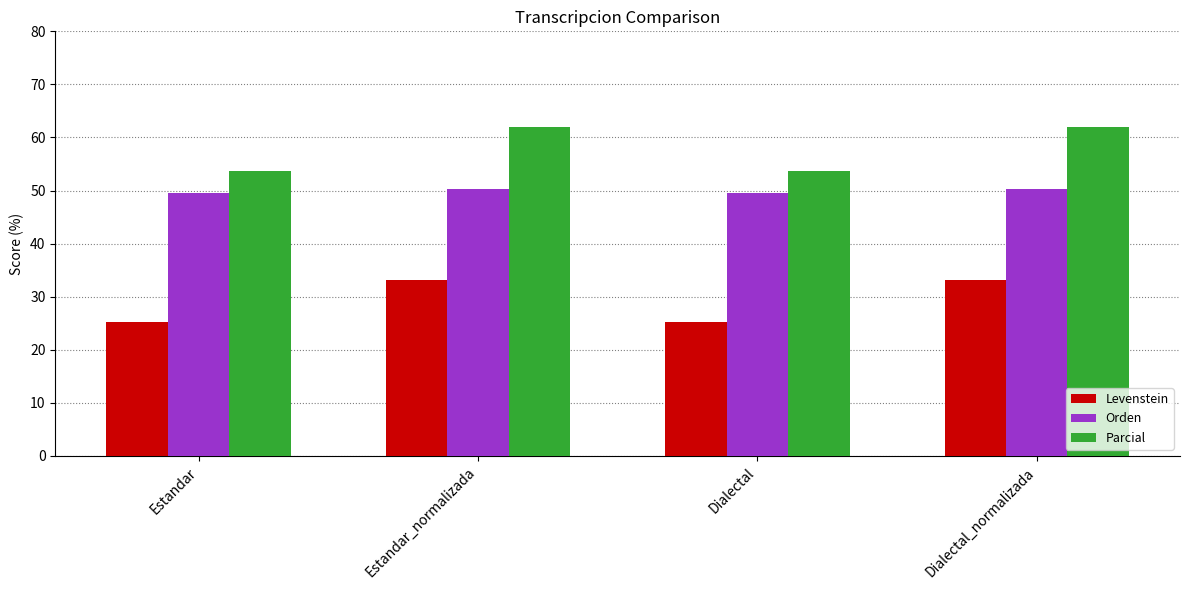

How many values in the Orden series exceed 50?

2